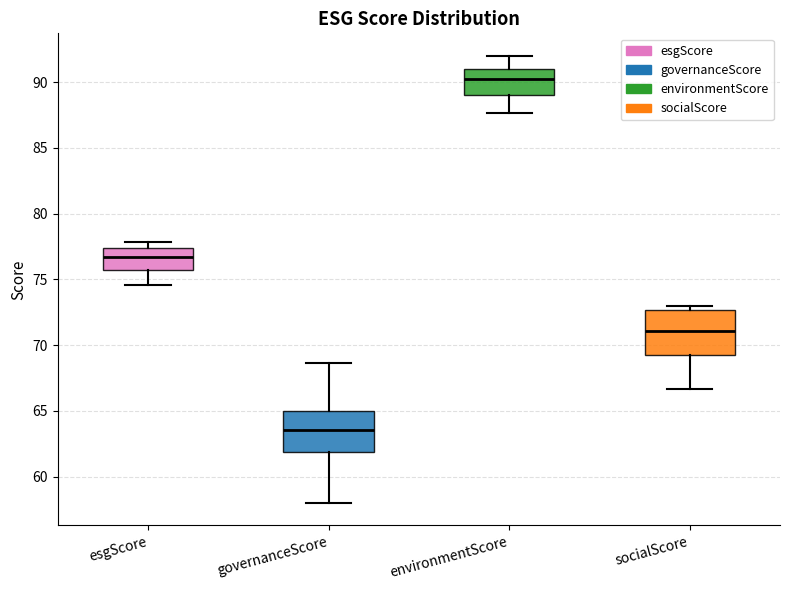

Which box has the lowest median line?

governanceScore